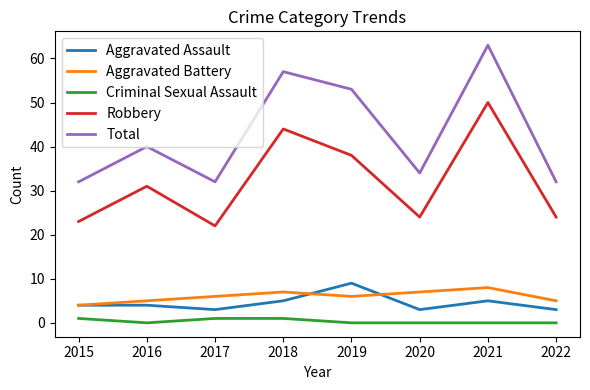

Count the number of data series in this chart.

5